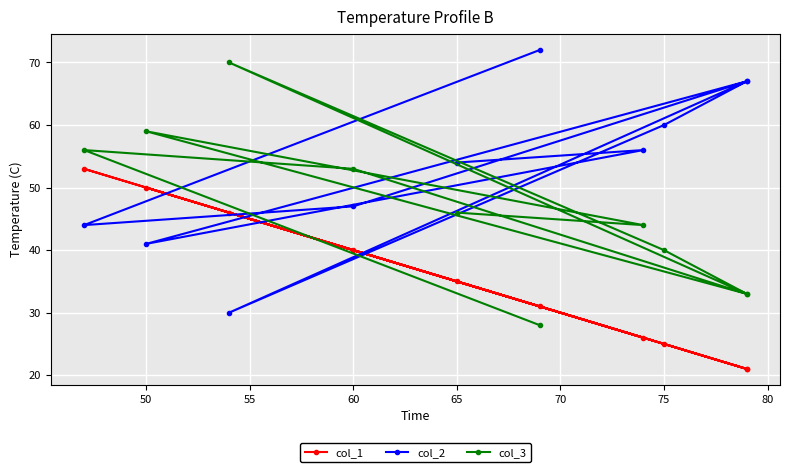

What is the average value of the col_2 series?

54